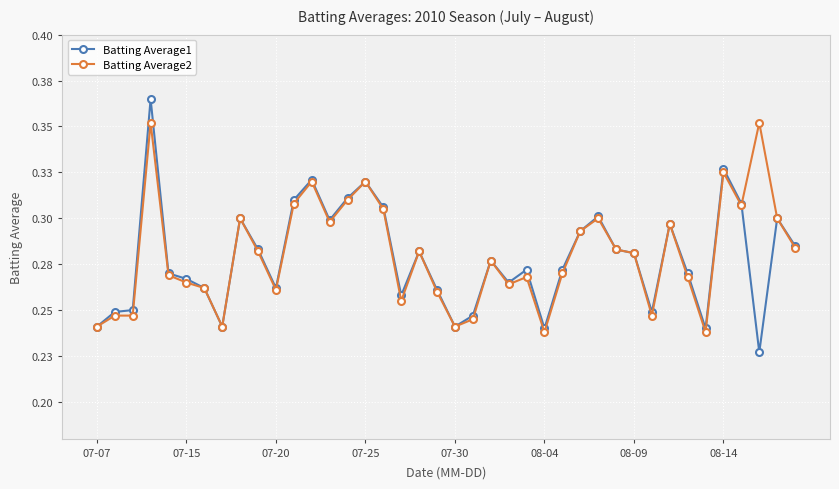

Does the chart have visible grid lines?

Yes